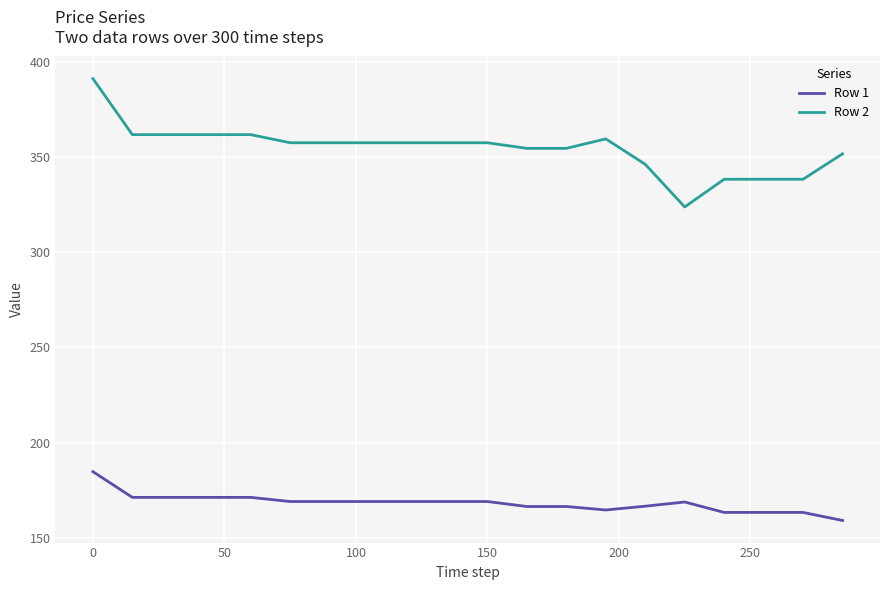

Rank the series by their maximum value, from lowest to highest.

Row 1, Row 2